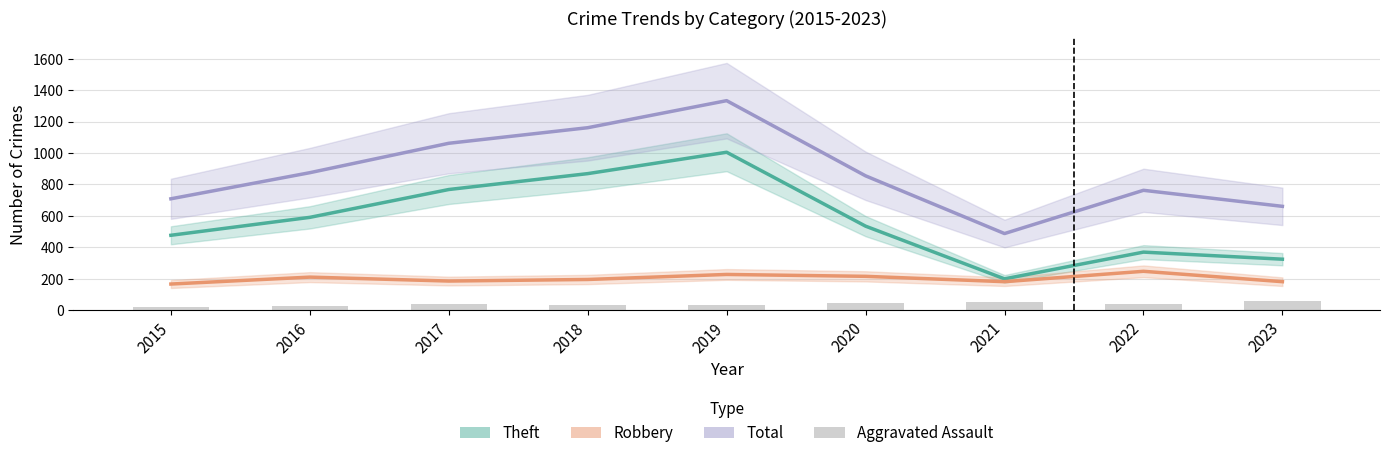

How many values in the Aggravated Assault series exceed 39?

4